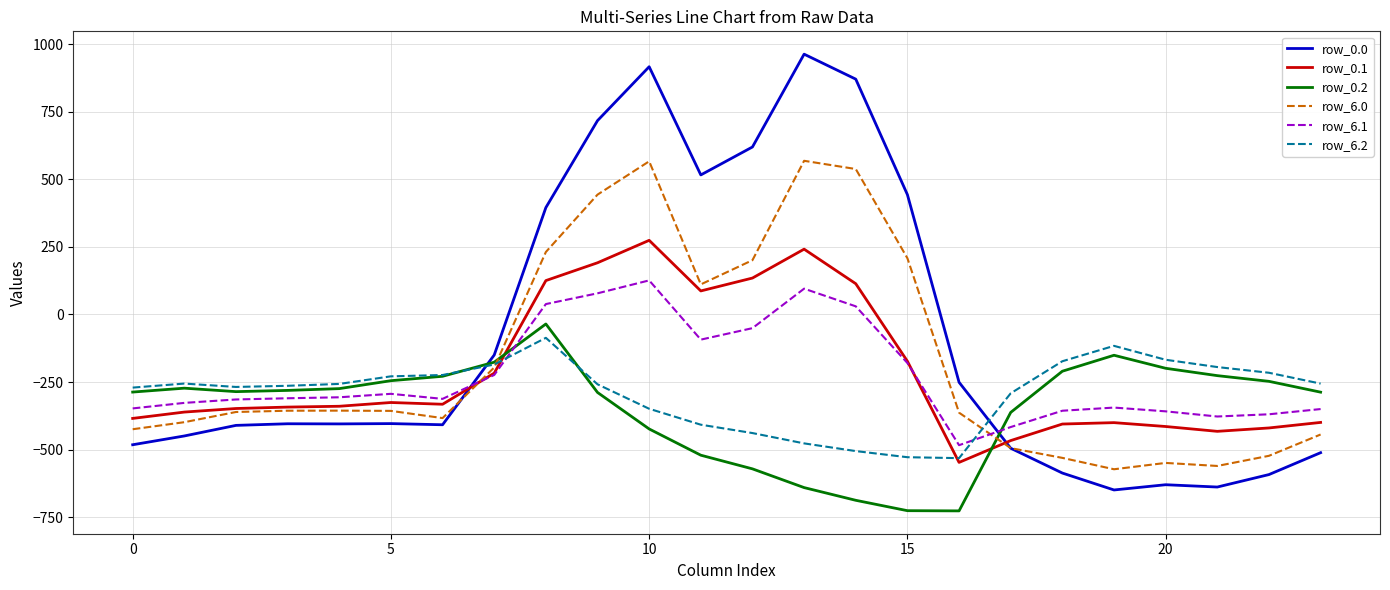

Which series ends up on top after the final intersection of row_0.0 and row_0.1?

row_0.1